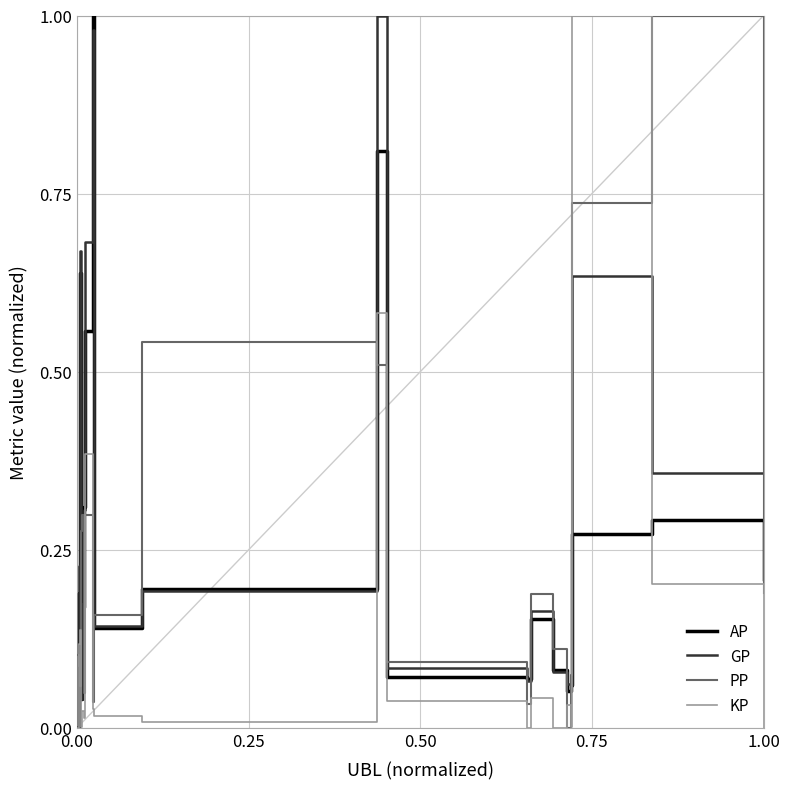

After their last crossing, which series has the higher values: PP or KP?

PP